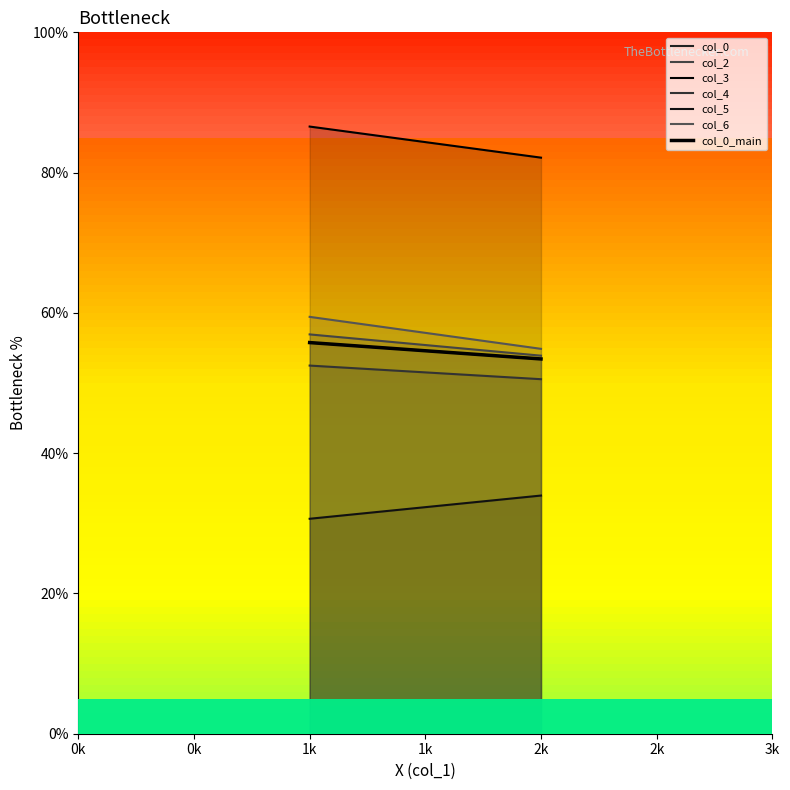

How many data points in col_4 are above 52?

1